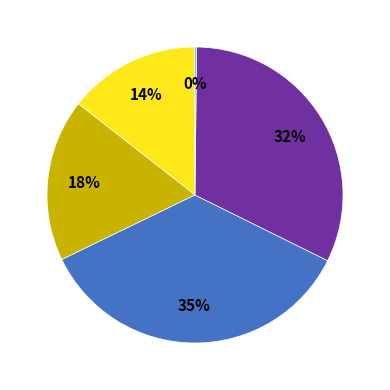

Is there any slice that represents more than half of the pie?

No